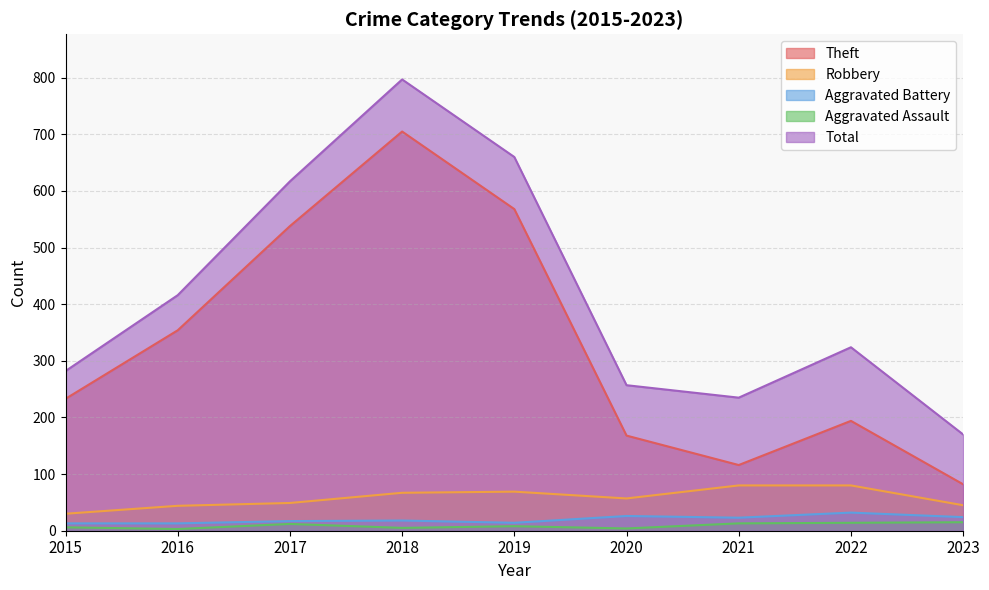

Rank the categories by Theft value from lowest to highest.

2023, 2021, 2020, 2022, 2015, 2016, 2017, 2019, 2018